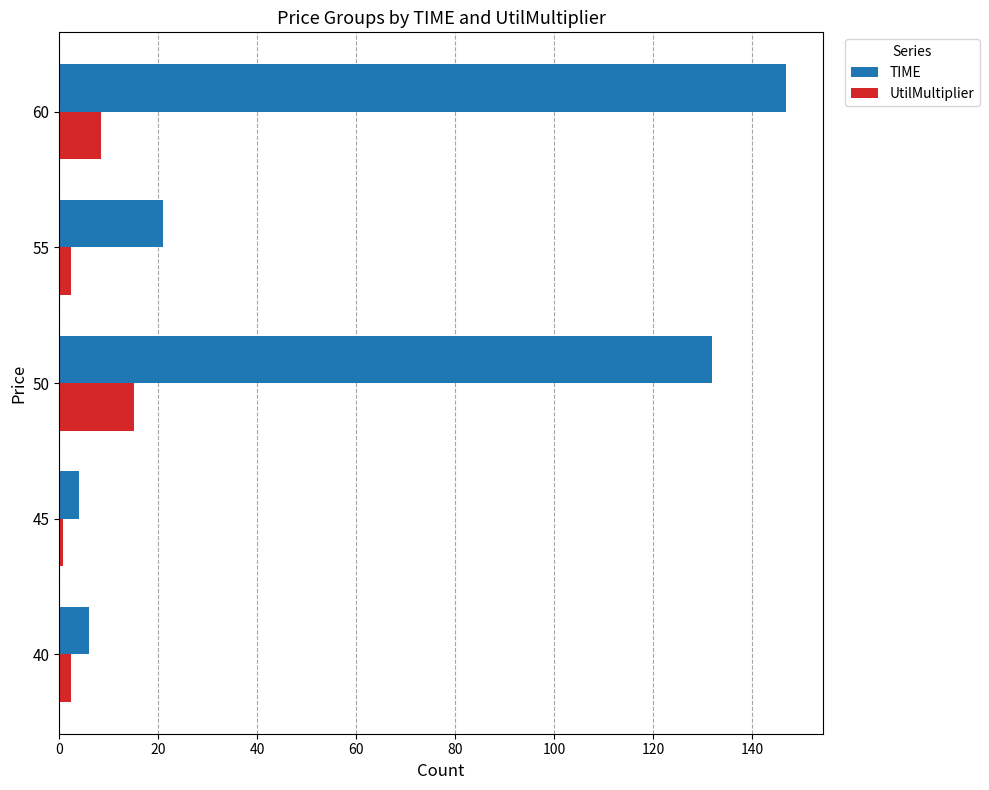

True or false: TIME has a value of 6.0 at 40.

True